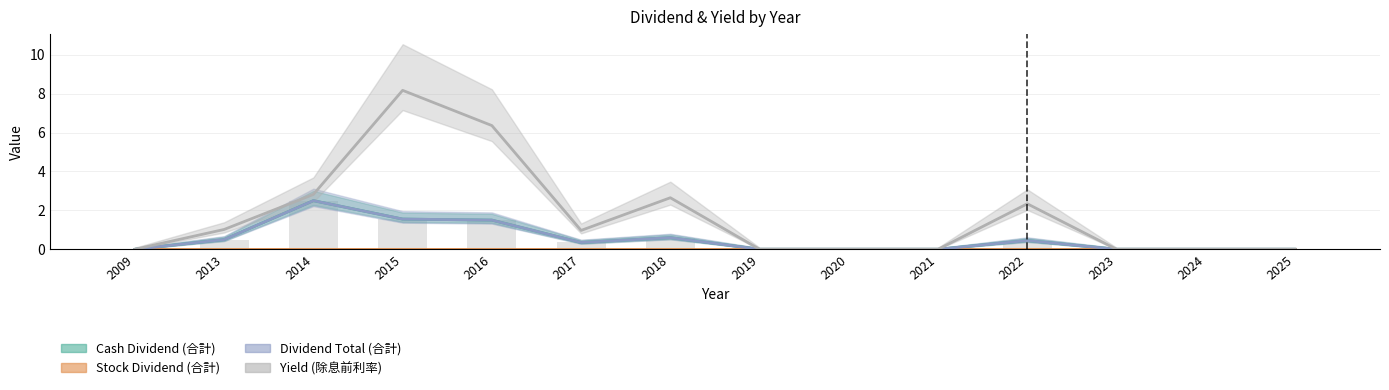

Is it true that Yield (除息前利率) equals 0.8 at 2018?

False